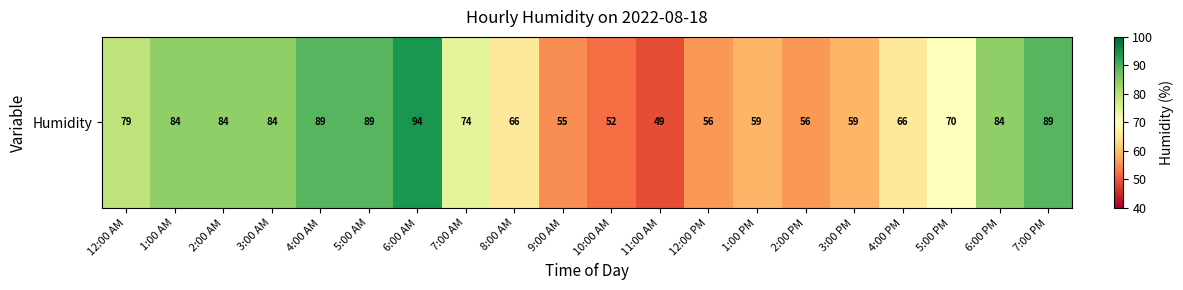

At which category does the chart reach its minimum across all series?

11:00 AM